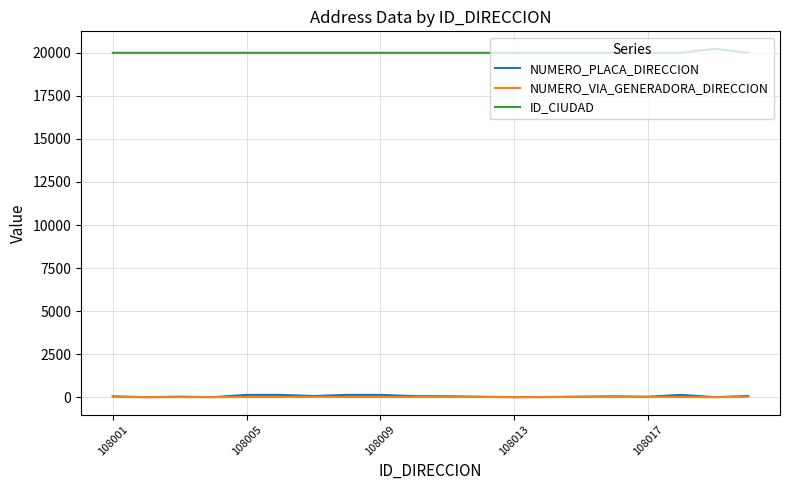

Which series has the largest total across all categories?

ID_CIUDAD